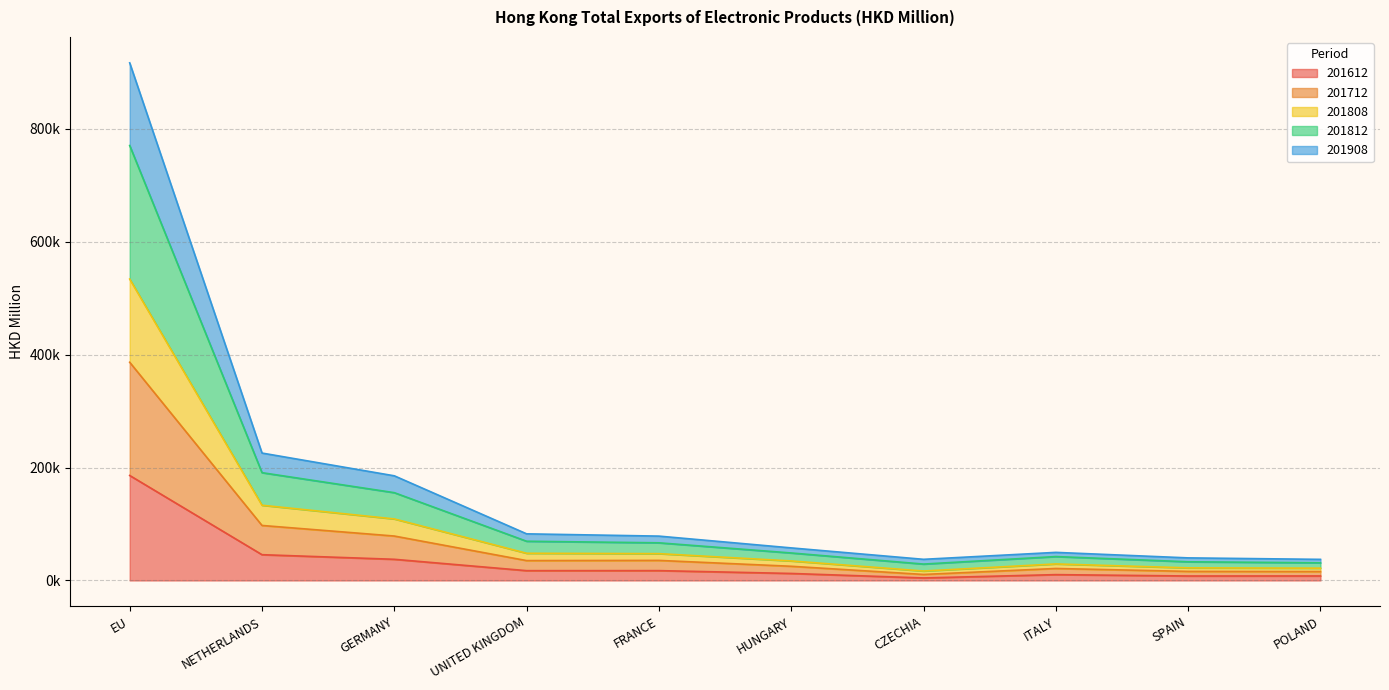

At which category is the sum across all series the highest?

EU